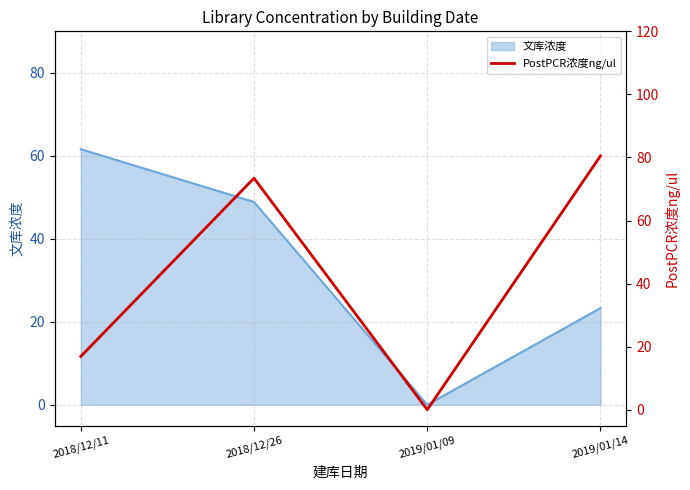

Where is the first local minimum for 文库浓度?

2019/01/09